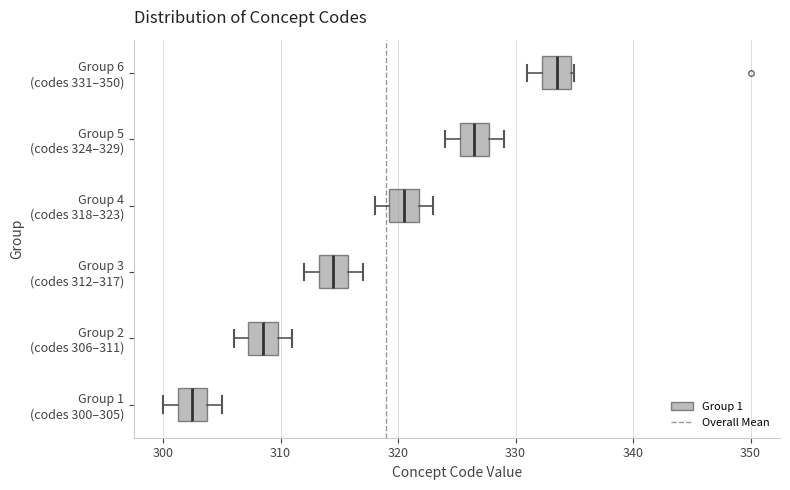

Reading bottom to top, transcribe this box plot: for each box, give where its median line is, the range the box spans, and where its two whiskers end, as read against the x-axis. The values are not printed on the chart, so give them approximately, as read against the axis.

Group 1 (codes 300–305): median 303, box 301 to 304, whiskers 300 to 305
Group 2 (codes 306–311): median 309, box 307 to 310, whiskers 306 to 311
Group 3 (codes 312–317): median 315, box 313 to 316, whiskers 312 to 317
Group 4 (codes 318–323): median 321, box 319 to 322, whiskers 318 to 323
Group 5 (codes 324–329): median 327, box 325 to 328, whiskers 324 to 329
Group 6 (codes 331–350): median 334, box 332 to 335, whiskers 331 to 335